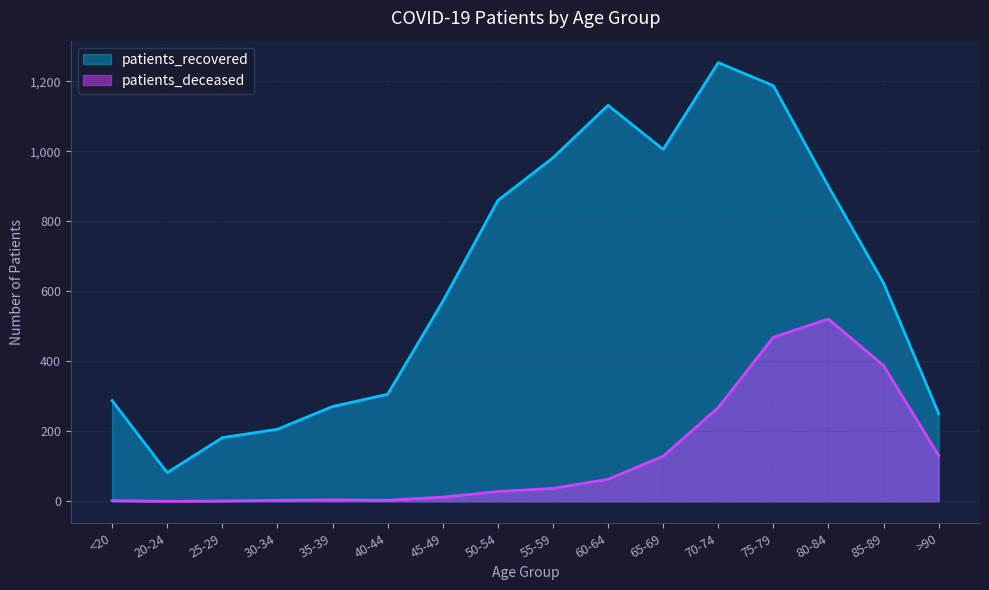

What is the sum of the patients_recovered values at 30-34 and 25-29?

388